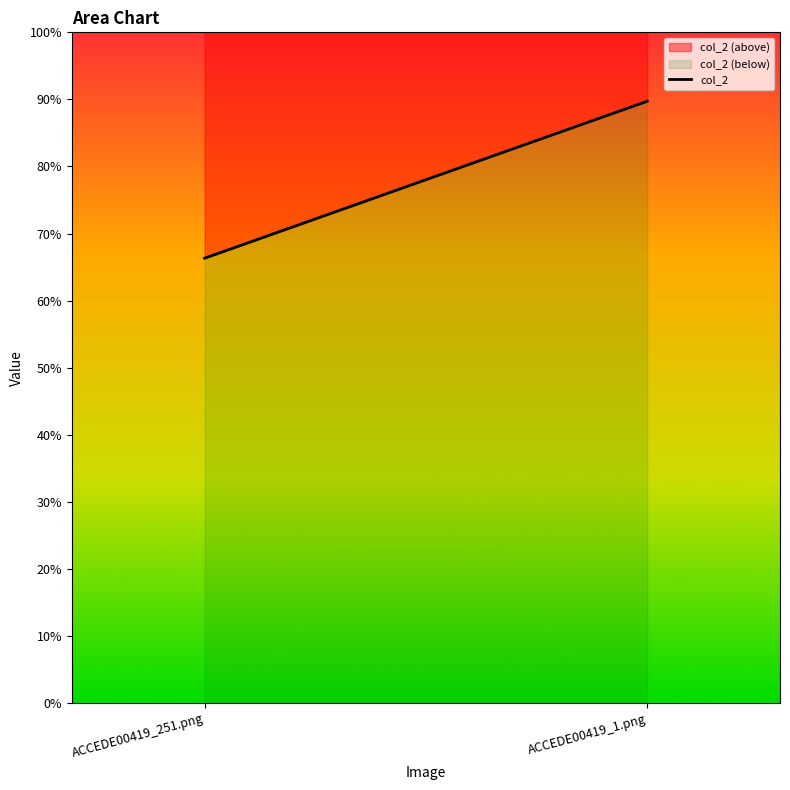

At which label is the value closest to 0?

ACCEDE00419_251.png